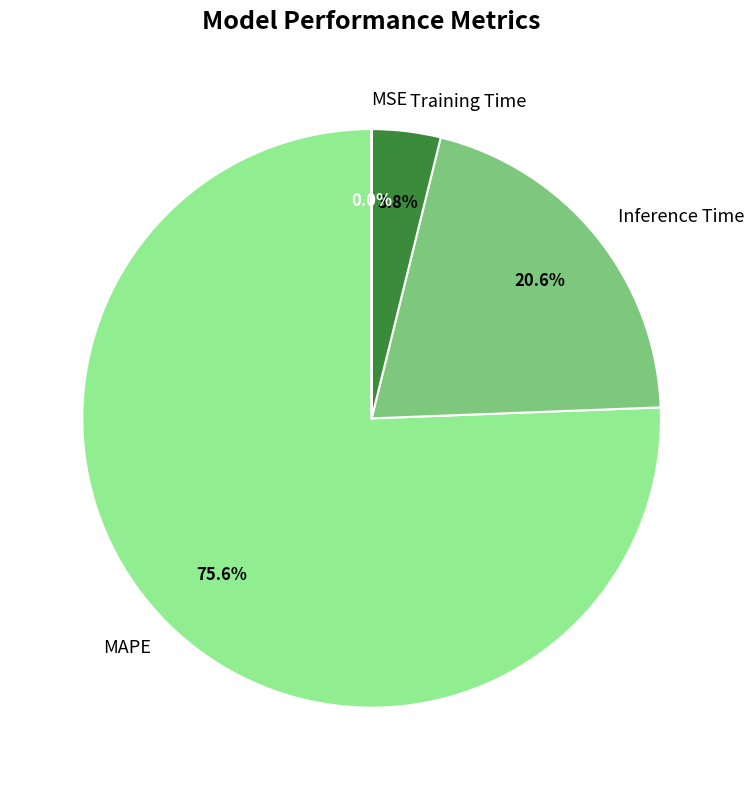

To the nearest percent, what is the difference between the largest and smallest slice percentages?

76%